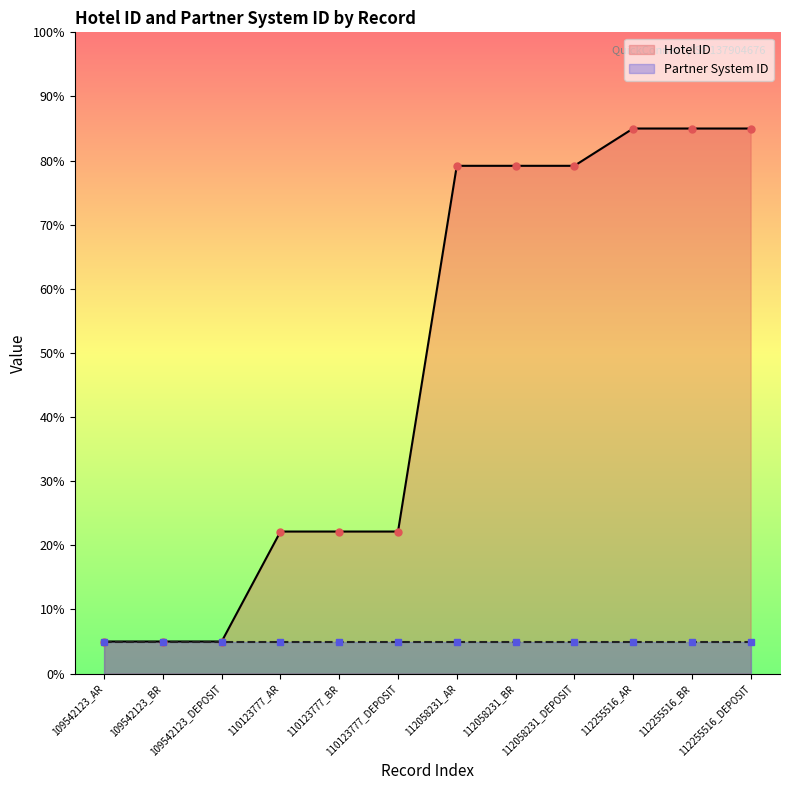

Count the number of categories in the chart.

12